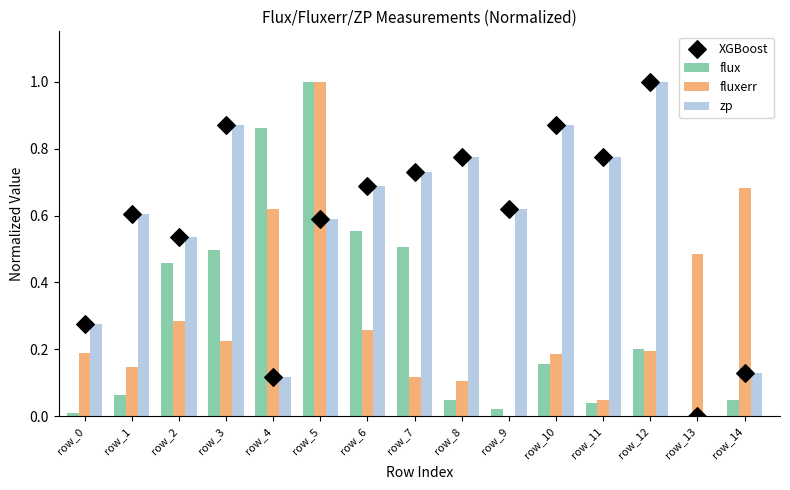

What are all the series names shown in the legend?

flux, fluxerr, zp, XGBoost